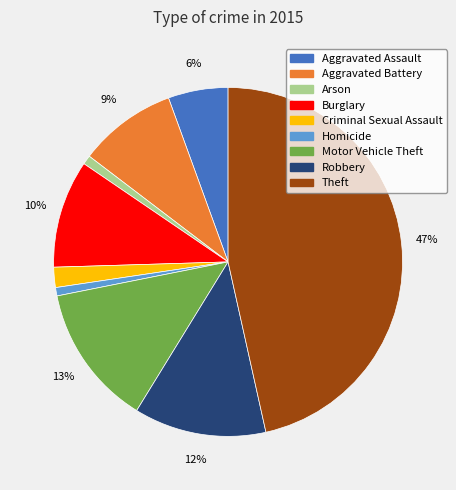

To the nearest percent, what is the average slice percentage?

11%